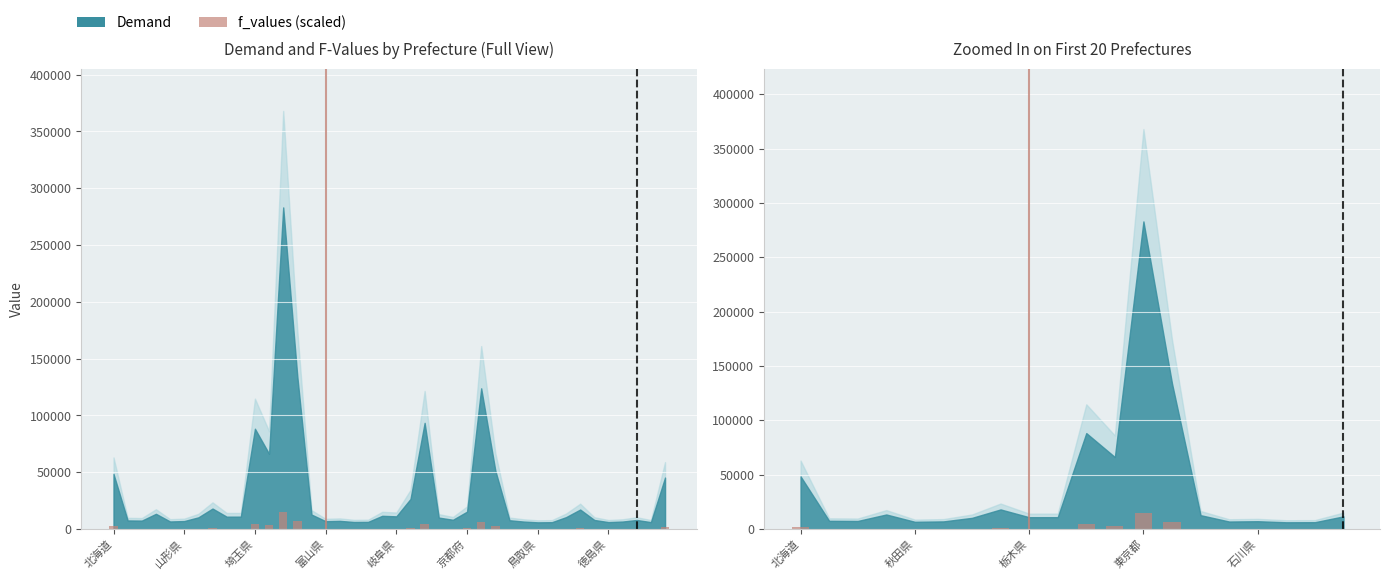

Is it true that the value at 19 is 307.3?

True